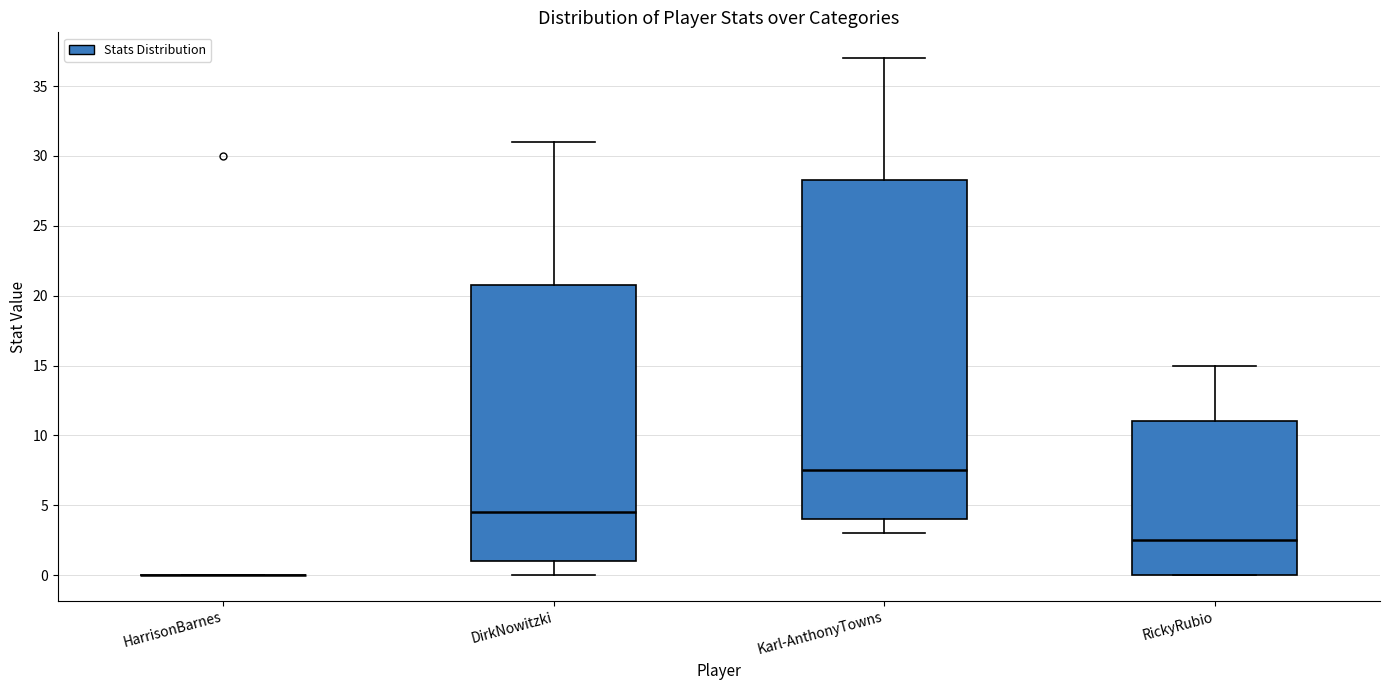

Reading left to right, transcribe this box plot: for each box, give where its median line is, the range the box spans, and where its two whiskers end, as read against the y-axis. The values are not printed on the chart, so give them approximately, as read against the axis.

HarrisonBarnes: box collapsed to a line at 0.0, whiskers 0.0 to 0.0
DirkNowitzki: median 4.5, box 1.0 to 21.0, whiskers 0.0 to 31.0
Karl-AnthonyTowns: median 7.5, box 4.0 to 28.5, whiskers 3.0 to 37.0
RickyRubio: median 2.5, box 0.0 to 11.0, whiskers 0.0 to 15.0